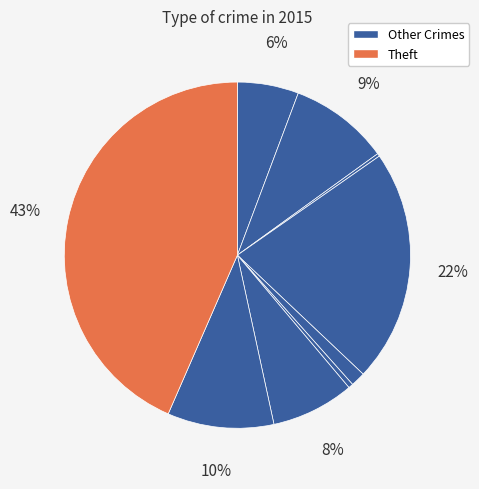

Count the number of slices in the pie.

9